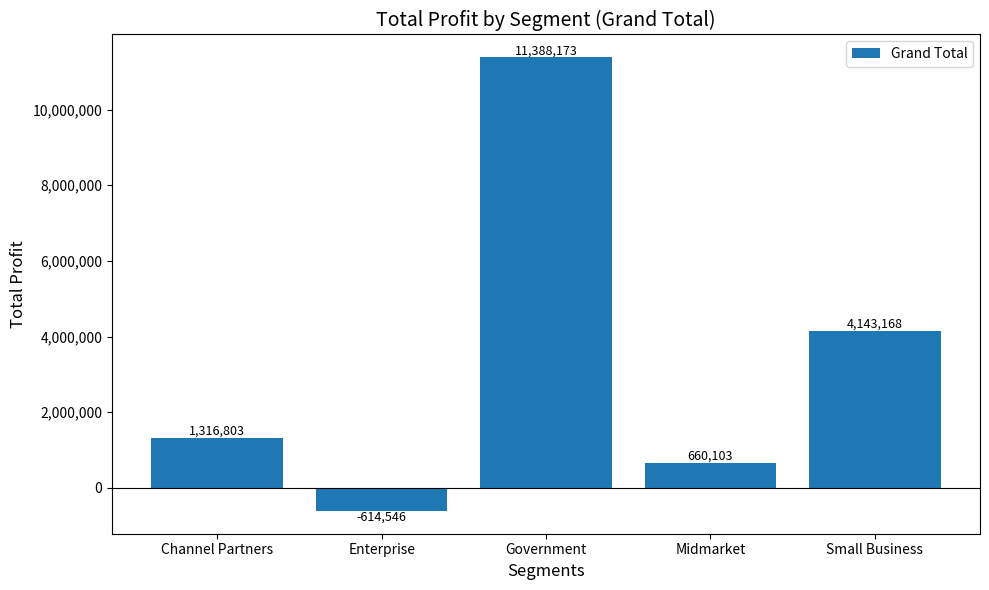

What is the average value?

3378740.5